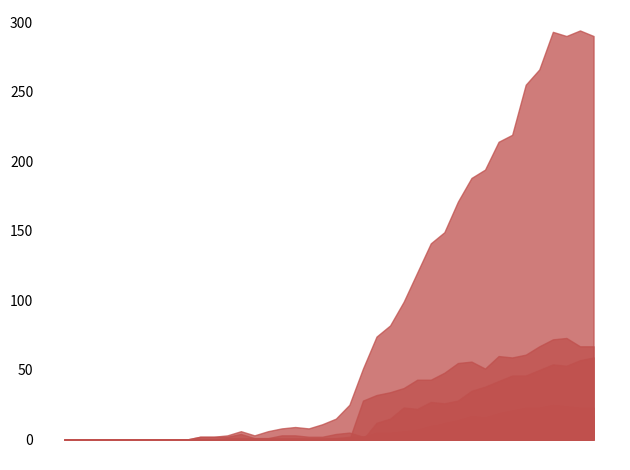

The value of VS at 10 is -8. True or false?

False